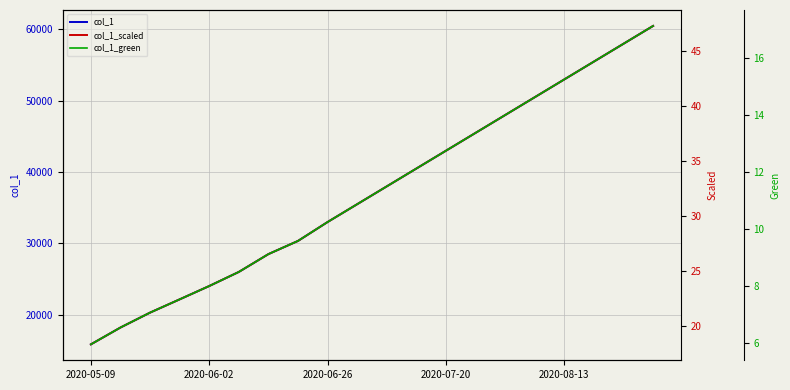

Rank the series at 14 from lowest to highest value.

col_1_green, col_1_scaled, col_1